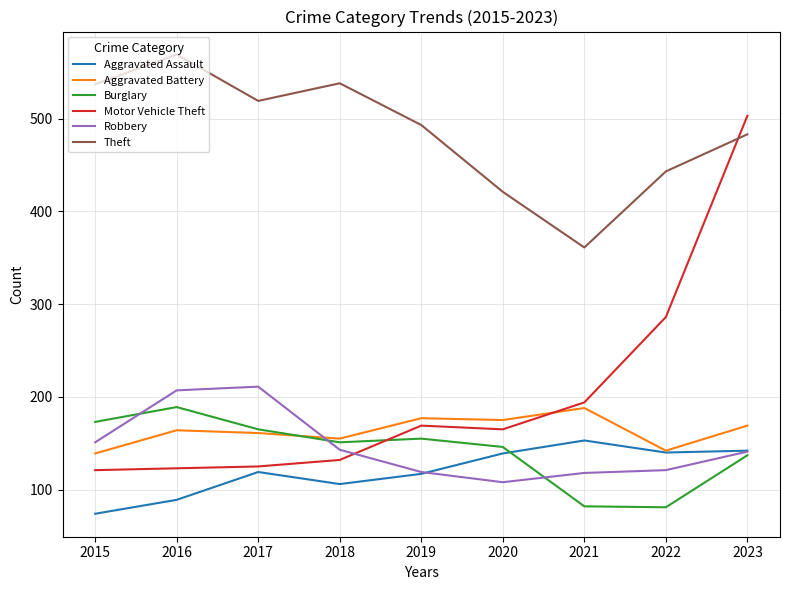

True or false: Robbery and Motor Vehicle Theft cross at least once.

True